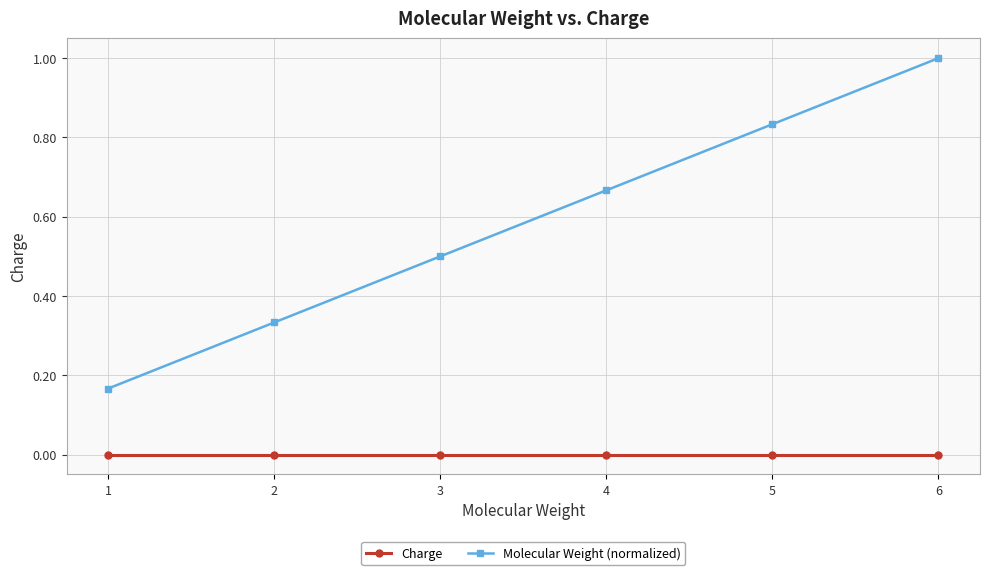

The value of Molecular Weight (normalized) at 3 is 0.5. True or false?

True